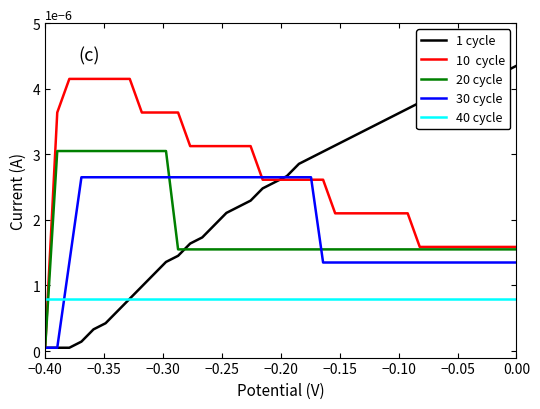

How many lines are shown in the chart?

5